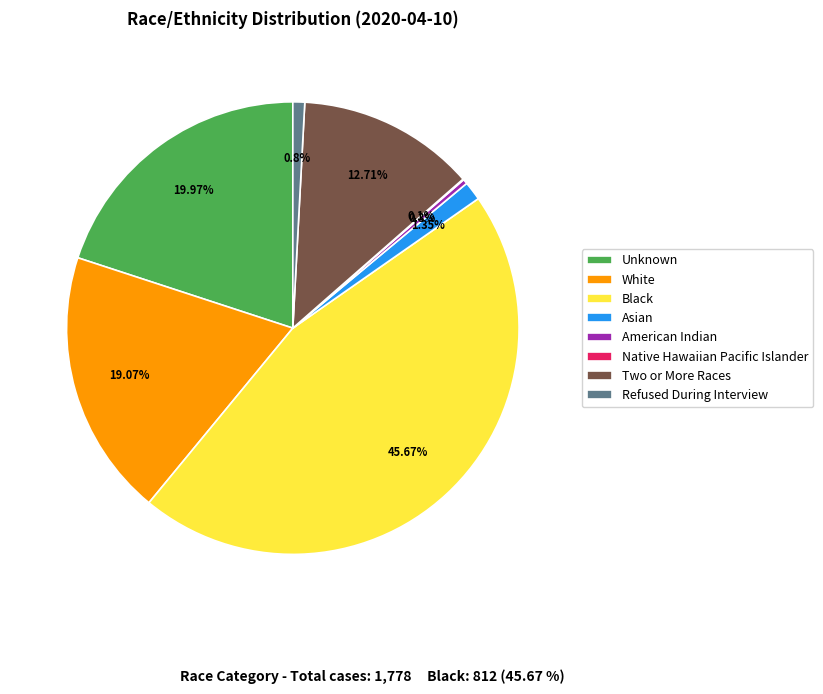

What portion of the pie excludes Unknown?

80.0%